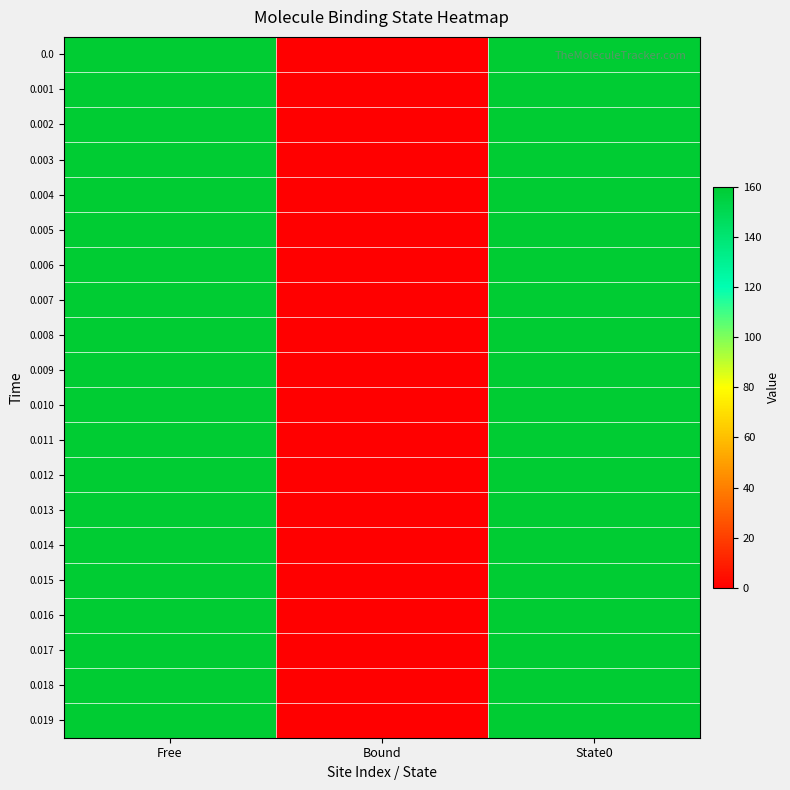

What is the total value across all series at Free?

3200